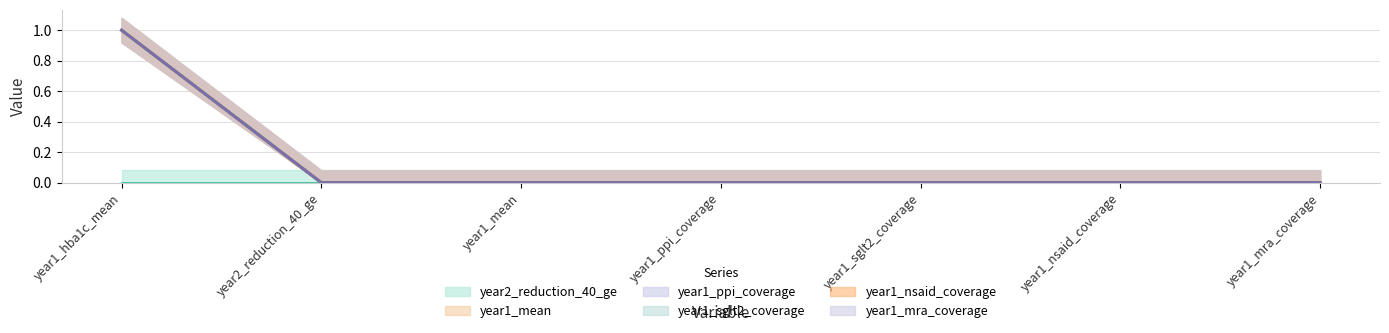

Does the chart display data point markers on the line(s)?

No